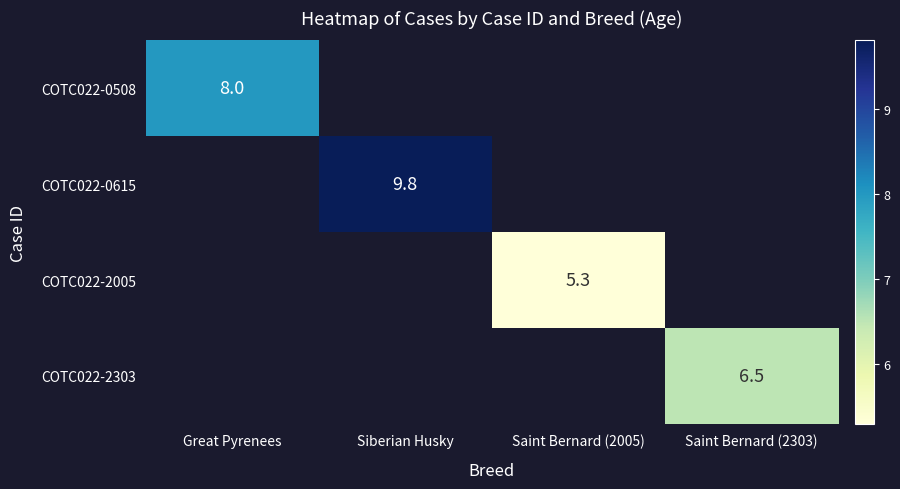

The COTC022-2005 series shows 5.3 at Saint Bernard (2005). True or false?

True